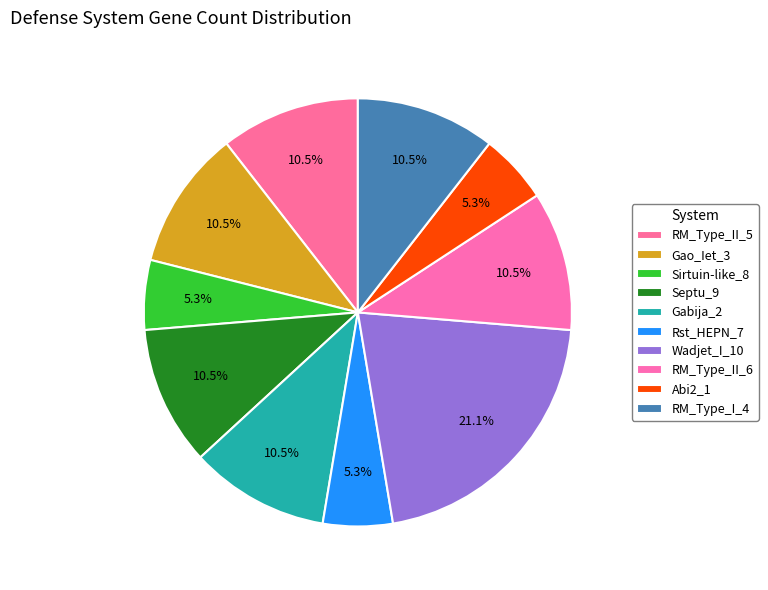

Does Abi2_1 account for over 50% of the chart?

No